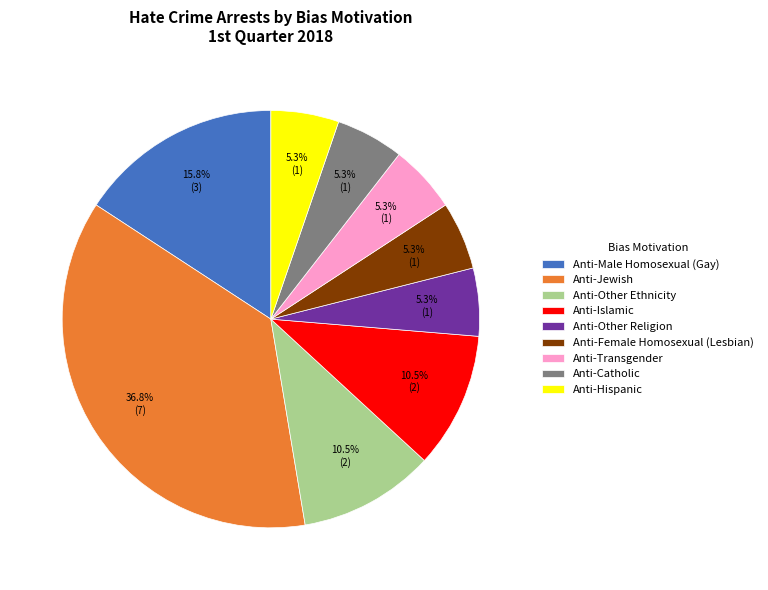

How many segments does this pie chart have?

9